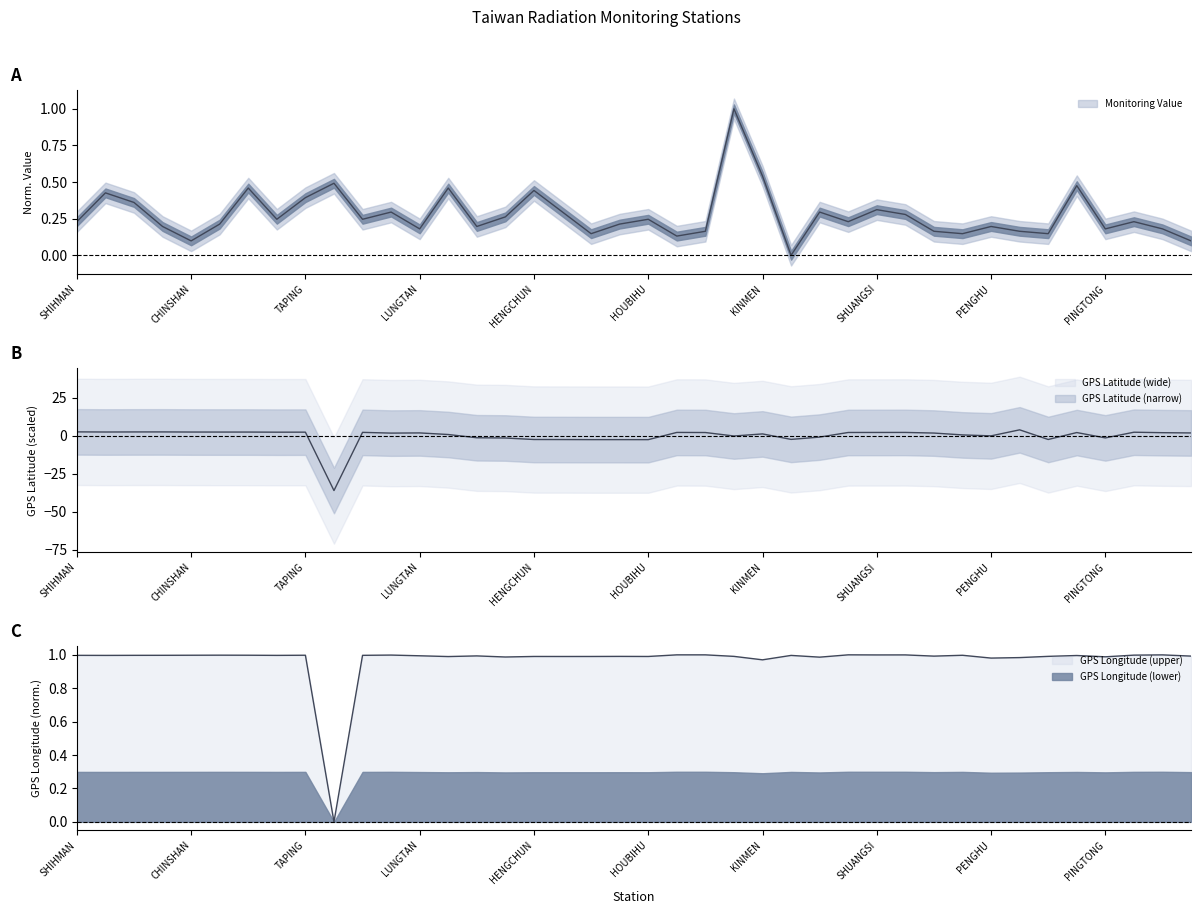

The GPS Longitude series shows 1.0 at SHIHBENGSHAN. True or false?

True